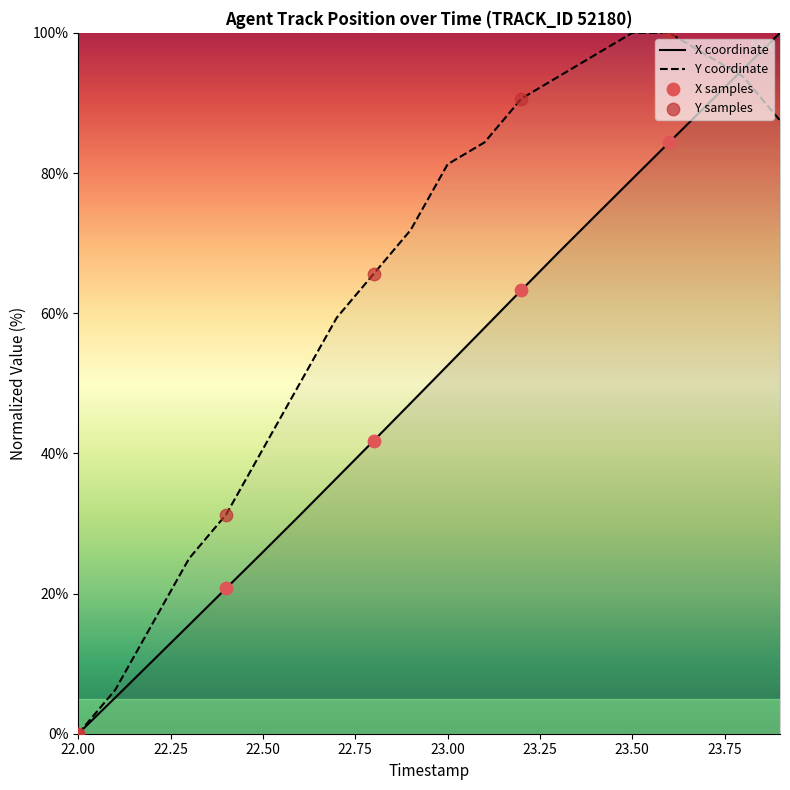

List the series in order of their overall mean, highest first.

Y coordinate, X coordinate